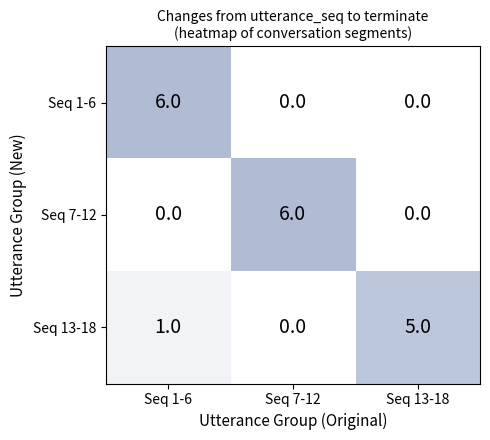

Which series changed the most between Seq 1-6 and Seq 13-18?

Seq 1-6